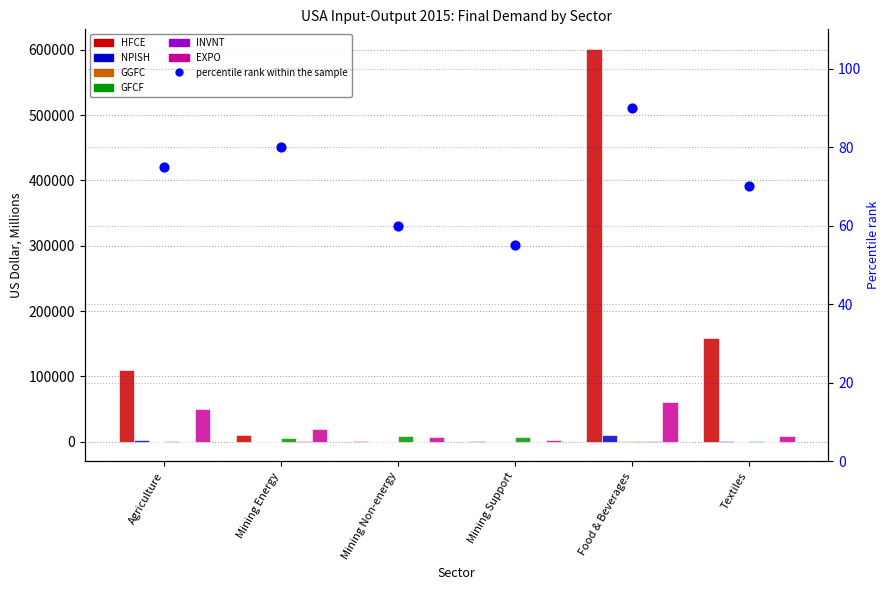

Which series has the largest total across all categories?

HFCE